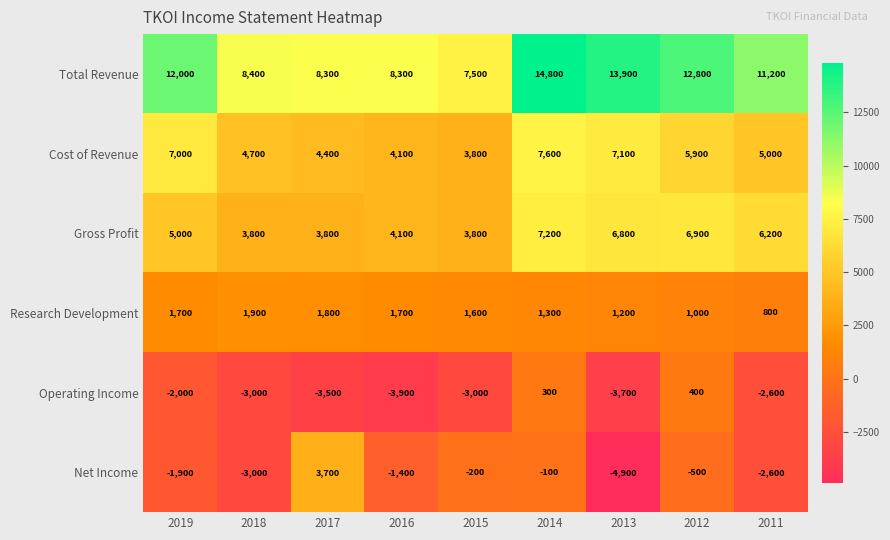

Is it true that Net Income equals -2501 at 2016?

False